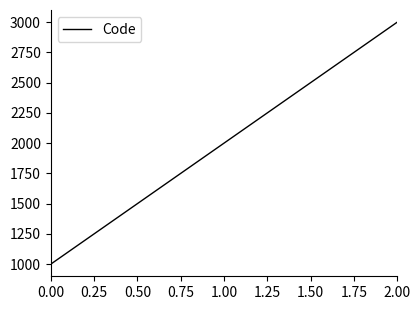

Is this an area chart (filled region under the line)?

No